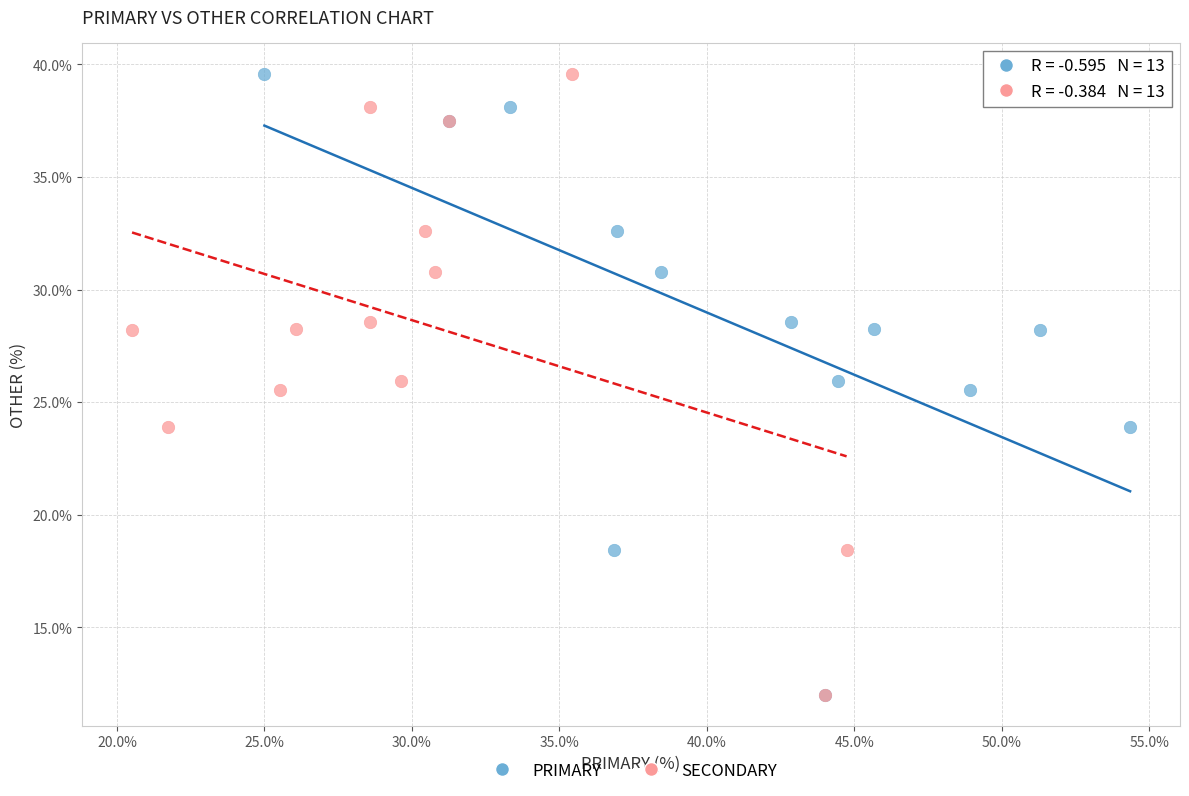

What are all the series names shown in the legend?

PRIMARY, SECONDARY